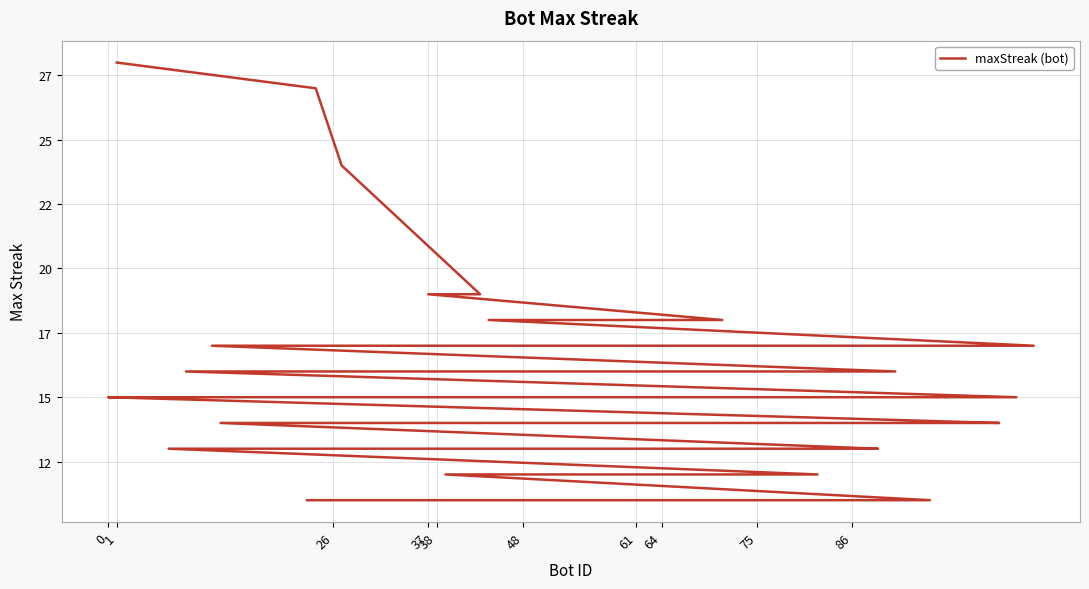

What is the average value?

15